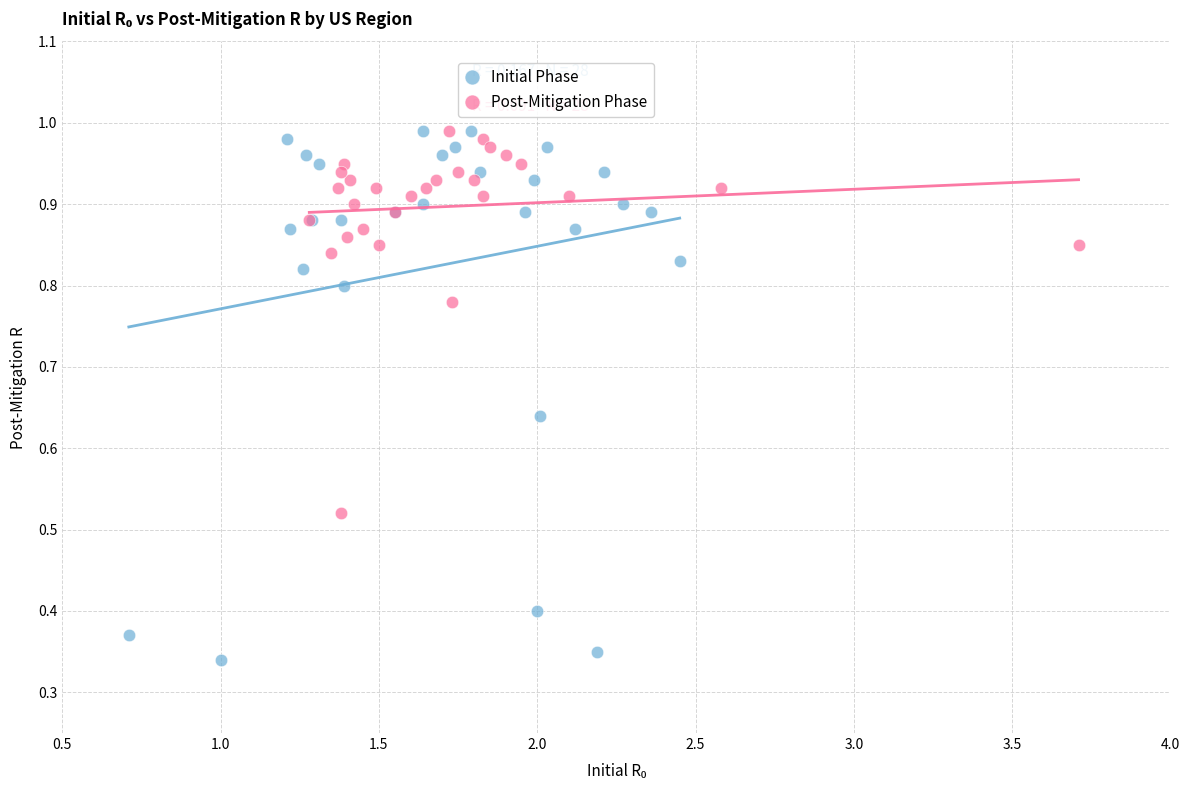

Which series contains the lowest Y value?

Initial Phase